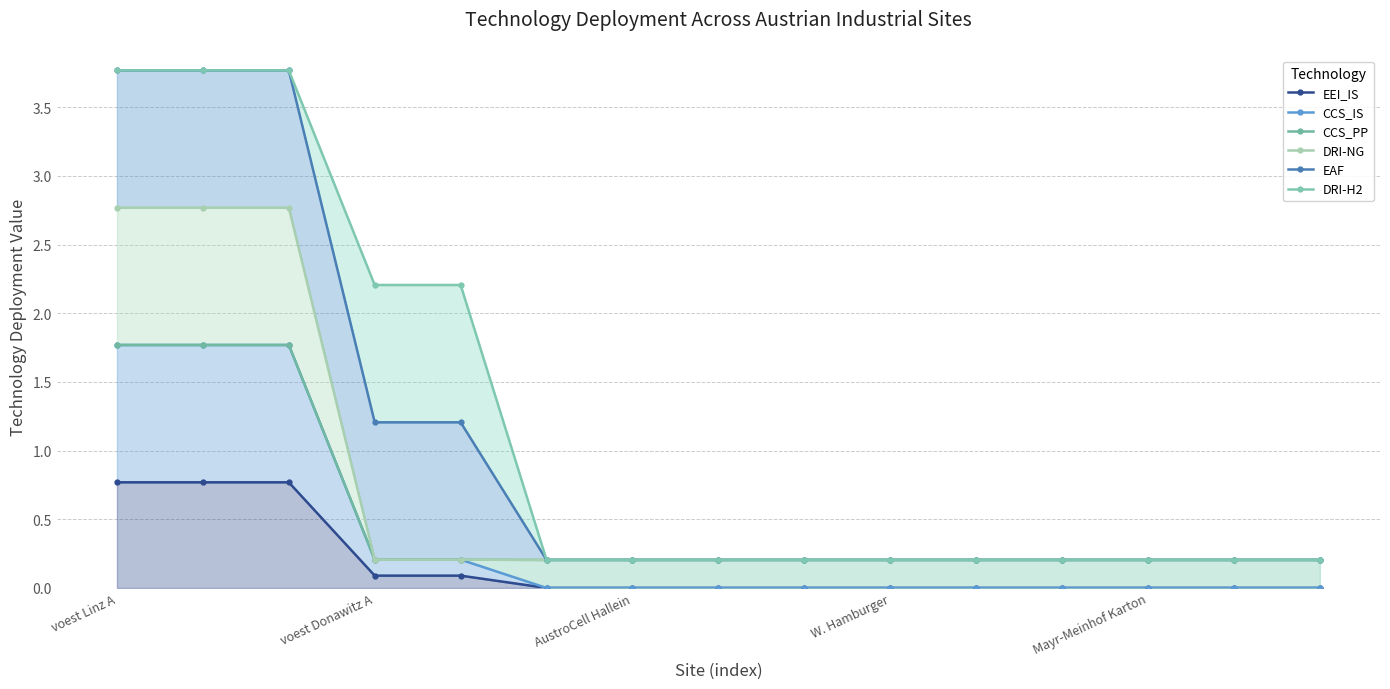

What is the difference between the maximum and second lowest values in the DRI-H2 series?

3.6